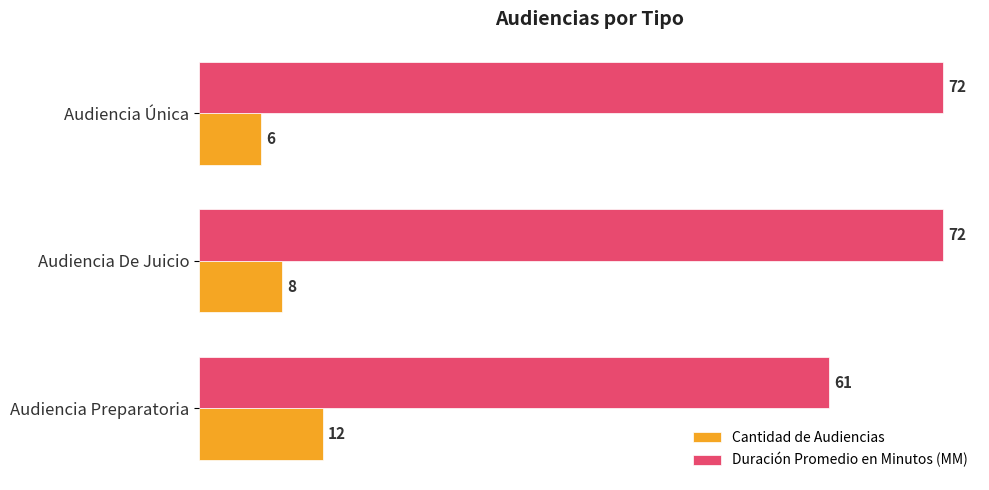

True or false: Cantidad de Audiencias has a value of 11 at Audiencia Única.

False